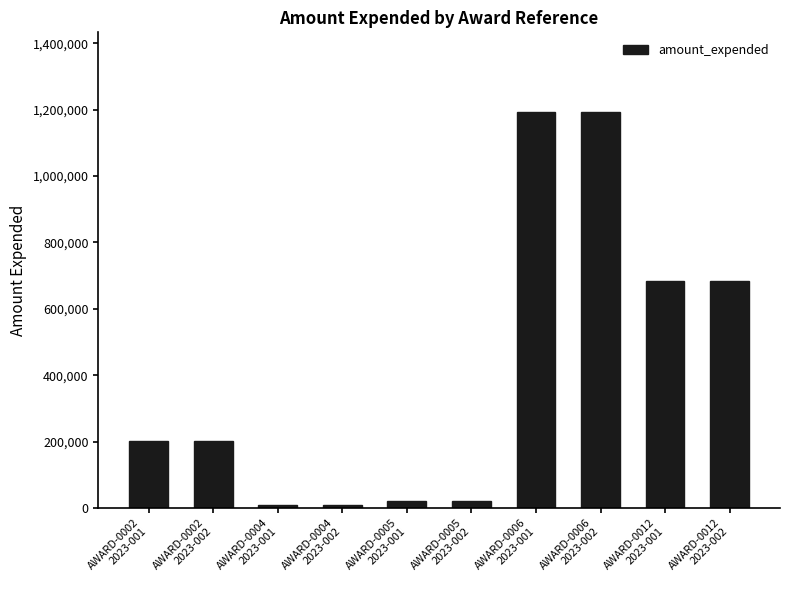

What is the difference between the maximum and second lowest values?

1185186